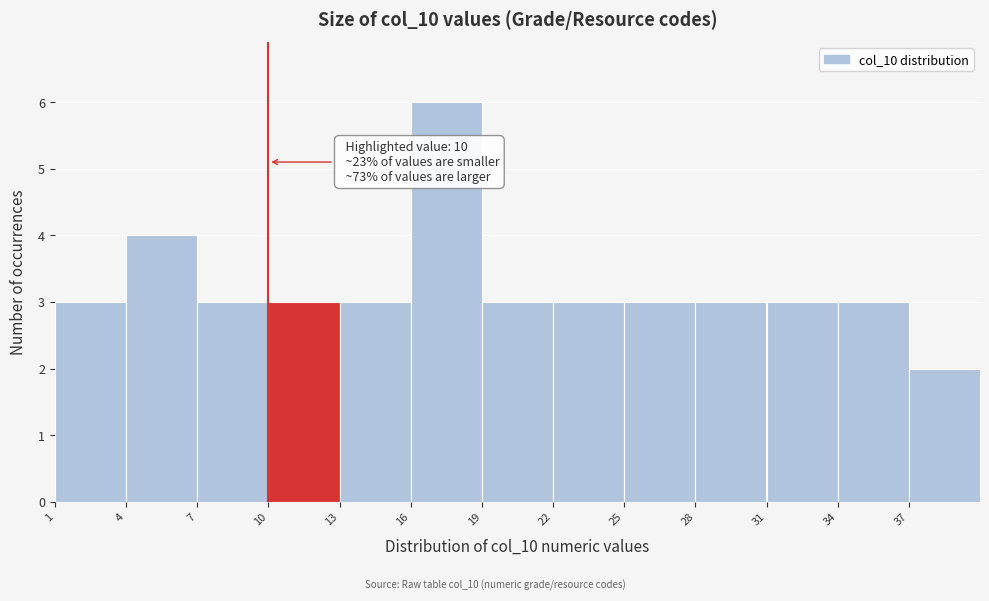

Which range on the x-axis has the tallest bar?

16 to 19